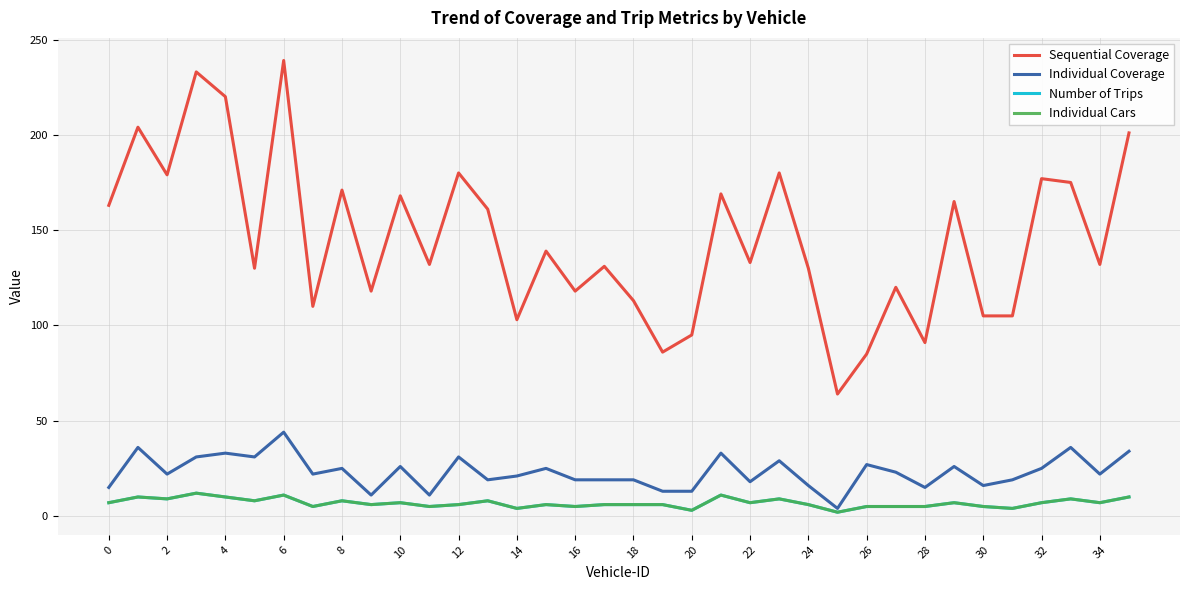

Does the chart display data point markers on the line(s)?

No